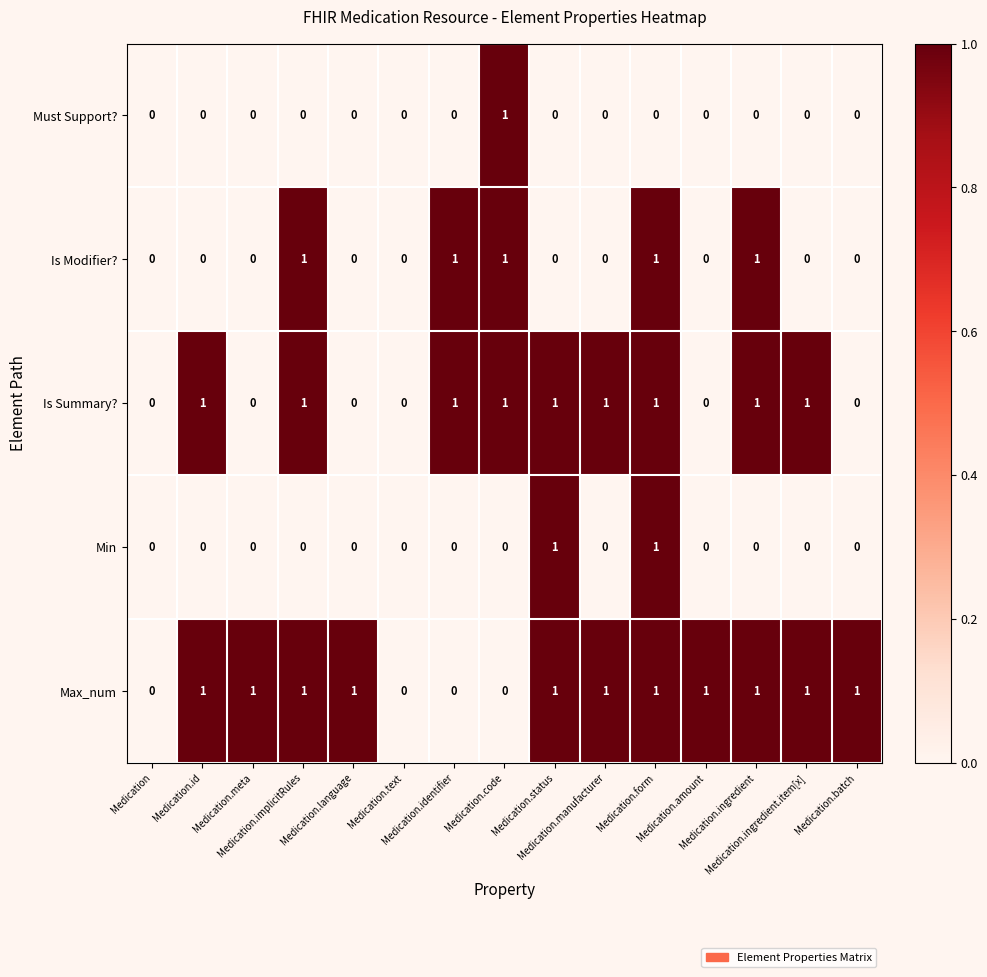

Which series has the largest total across all categories?

Max_num